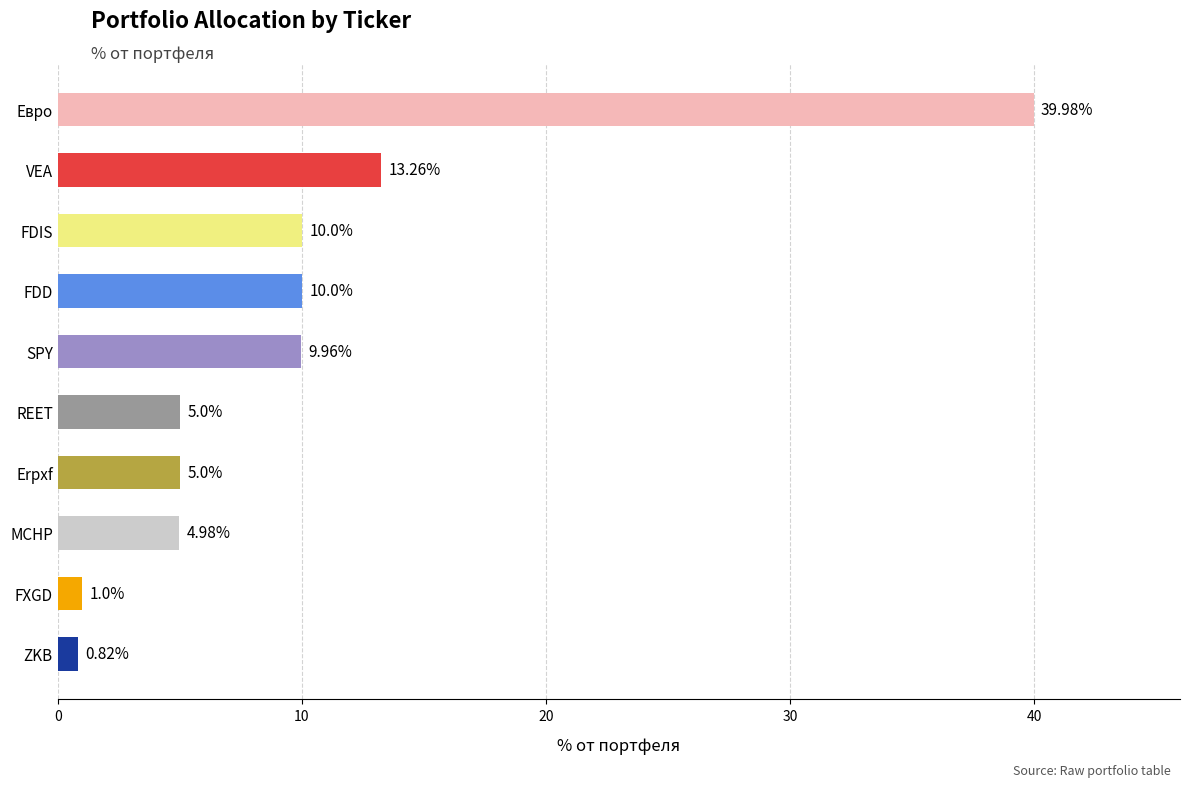

What is the sum of the values at FDD and Евро?

50.0